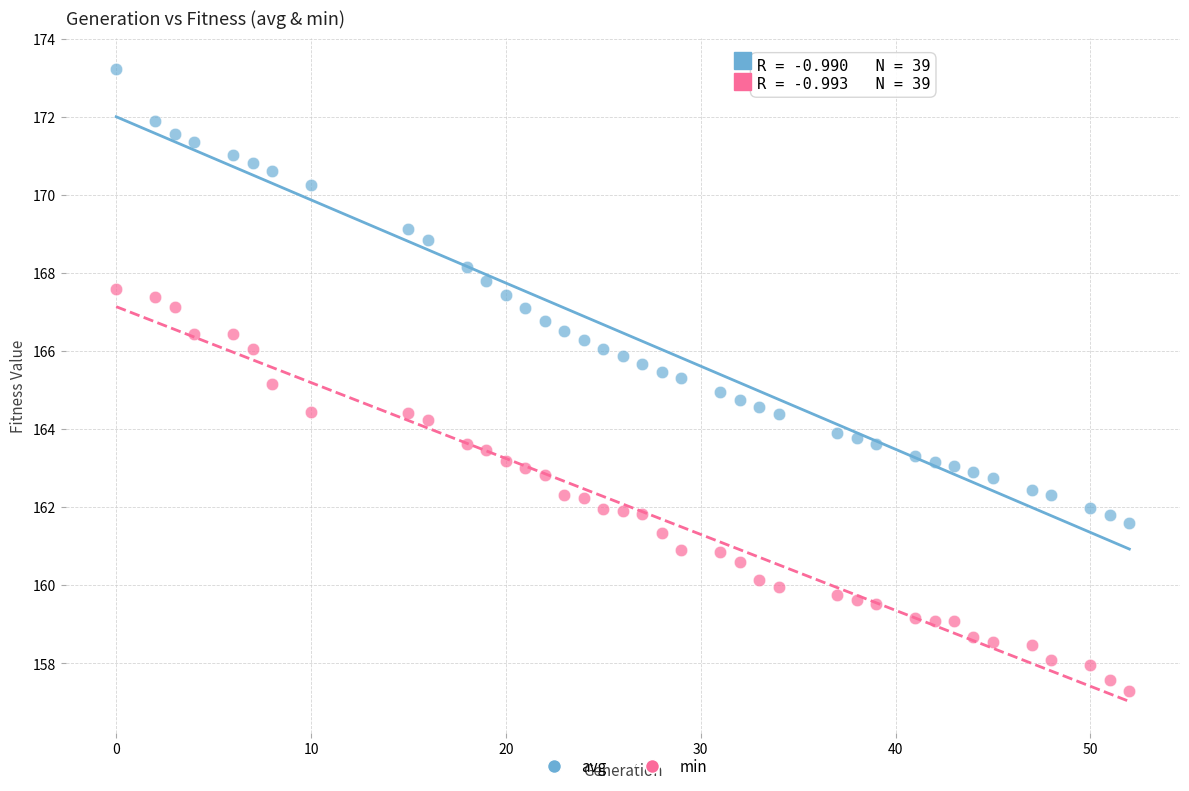

Across all data points, what is the range of X values (max minus min)?

52.0